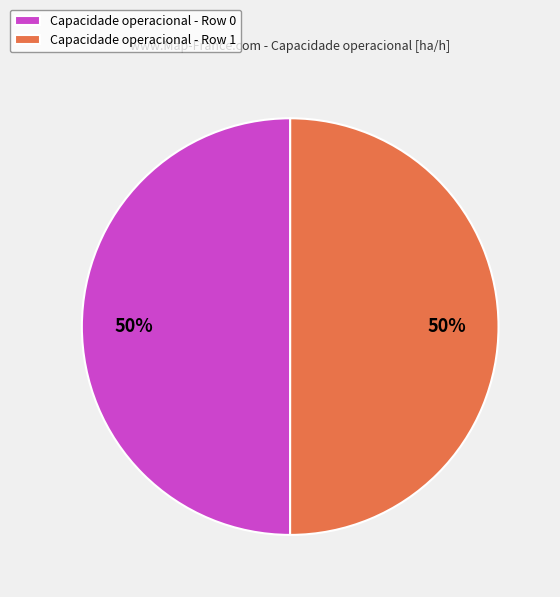

Do Capacidade operacional - Row 1 and Capacidade operacional - Row 0 together represent more than half of the pie?

Yes